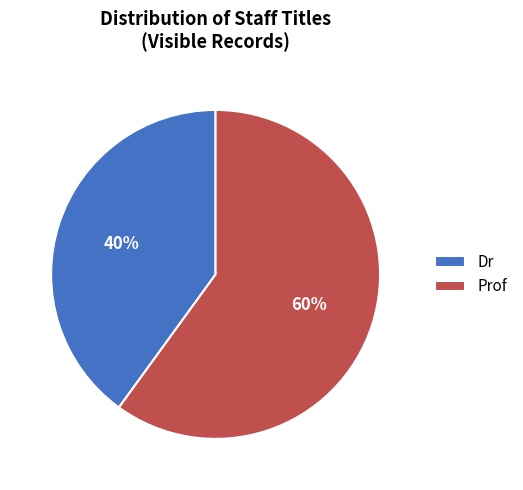

To the nearest percent, what is the difference between the Prof and Dr slice percentages?

20%